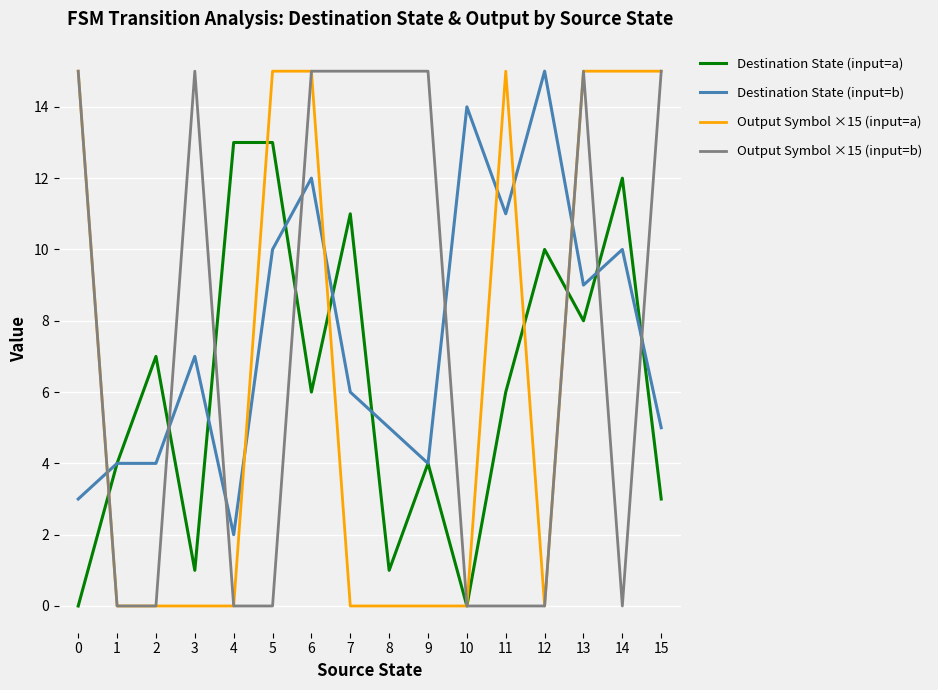

Between which two adjacent categories do Output Symbol ×15 (input=b) and Destination State (input=b) first intersect?

0 and 1